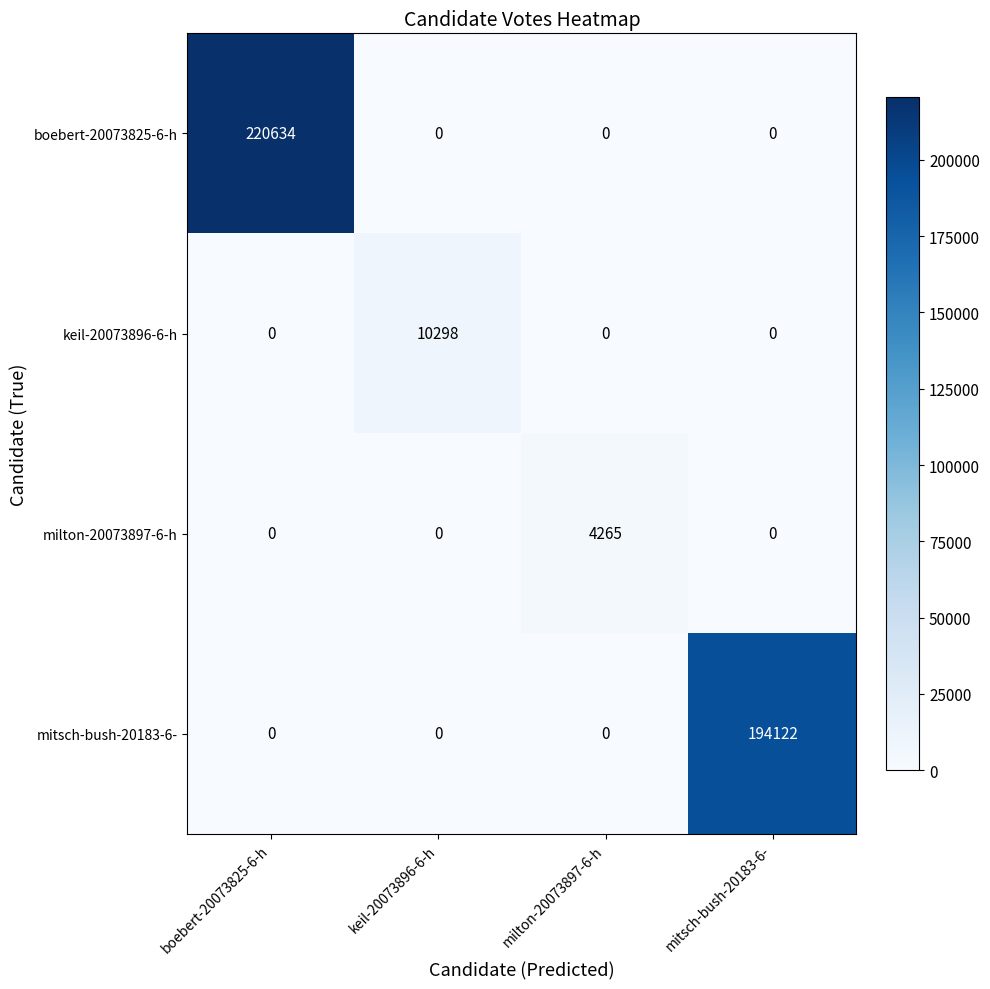

The mitsch-bush-20183-6- series shows 0 at boebert-20073825-6-h. True or false?

True